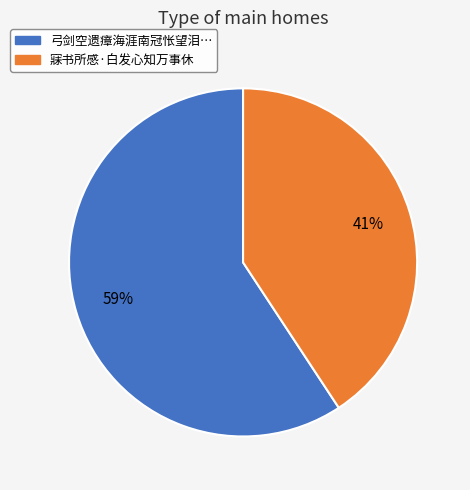

To the nearest percent, what is the average slice percentage?

50%